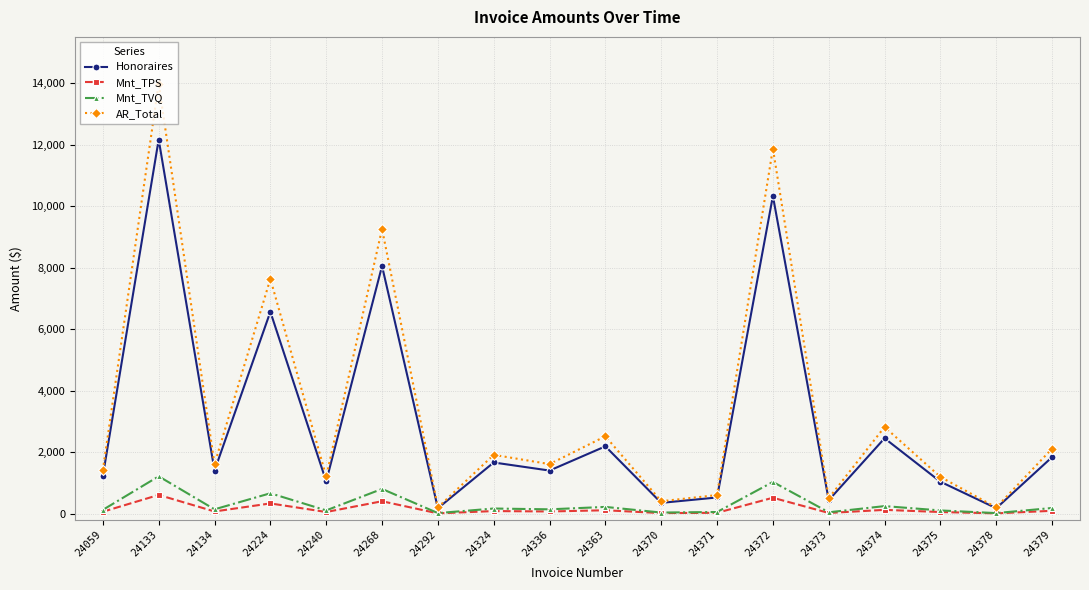

What is the average value of the Mnt_TPS series?

147.5